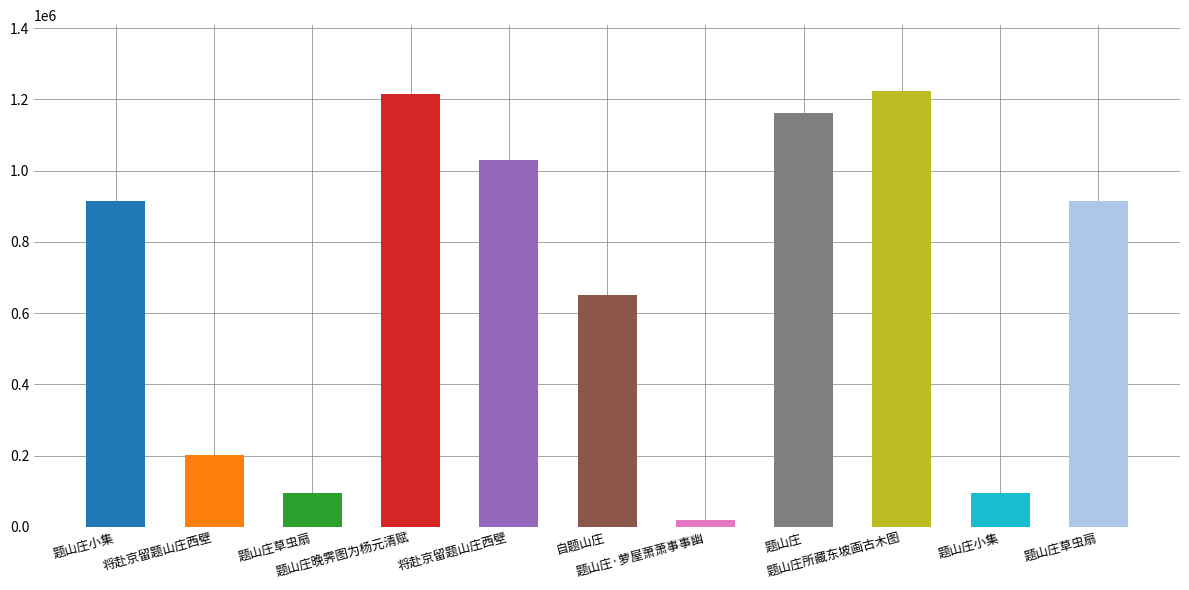

Are the bars grouped side by side (vs. stacked)?

No